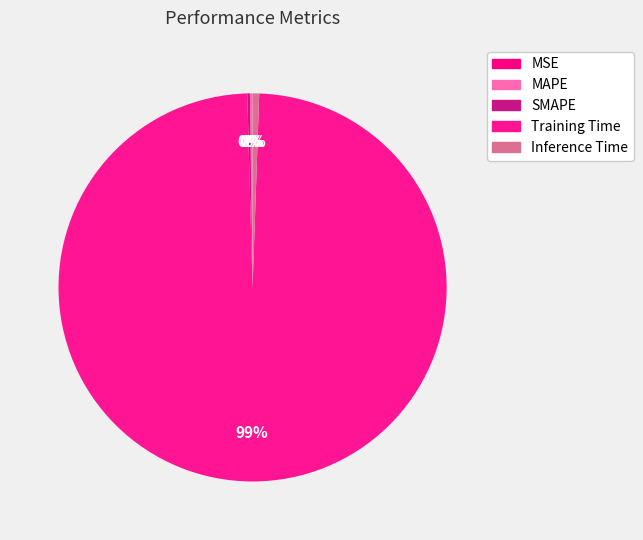

How many slices are in this pie chart?

5